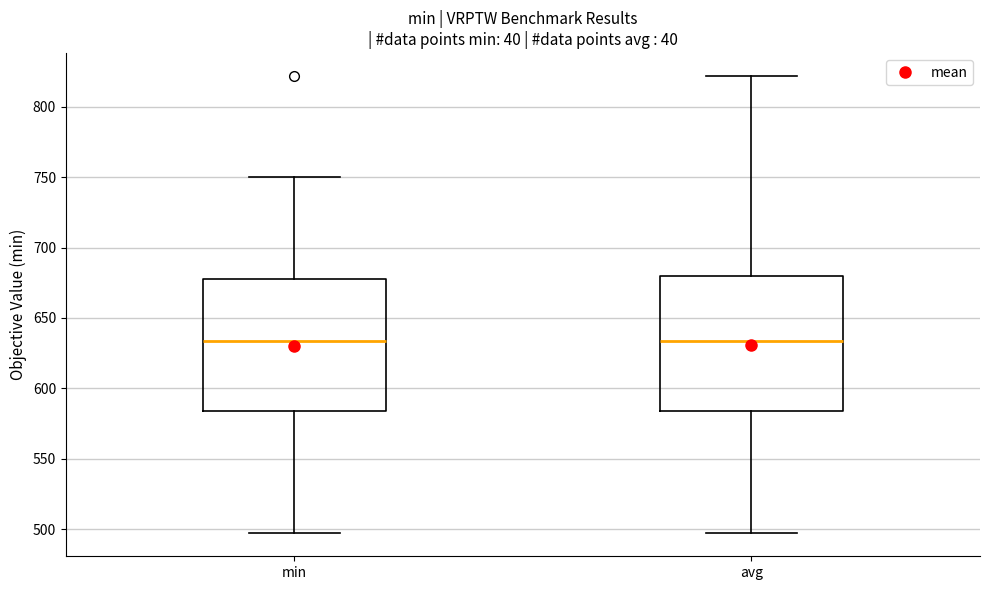

Reading left to right, transcribe this box plot: for each box, give where its median line is, the range the box spans, and where its two whiskers end, as read against the y-axis. The values are not printed on the chart, so give them approximately, as read against the axis.

min: median 635, box 585 to 680, whiskers 495 to 750
avg: median 635, box 585 to 680, whiskers 495 to 820